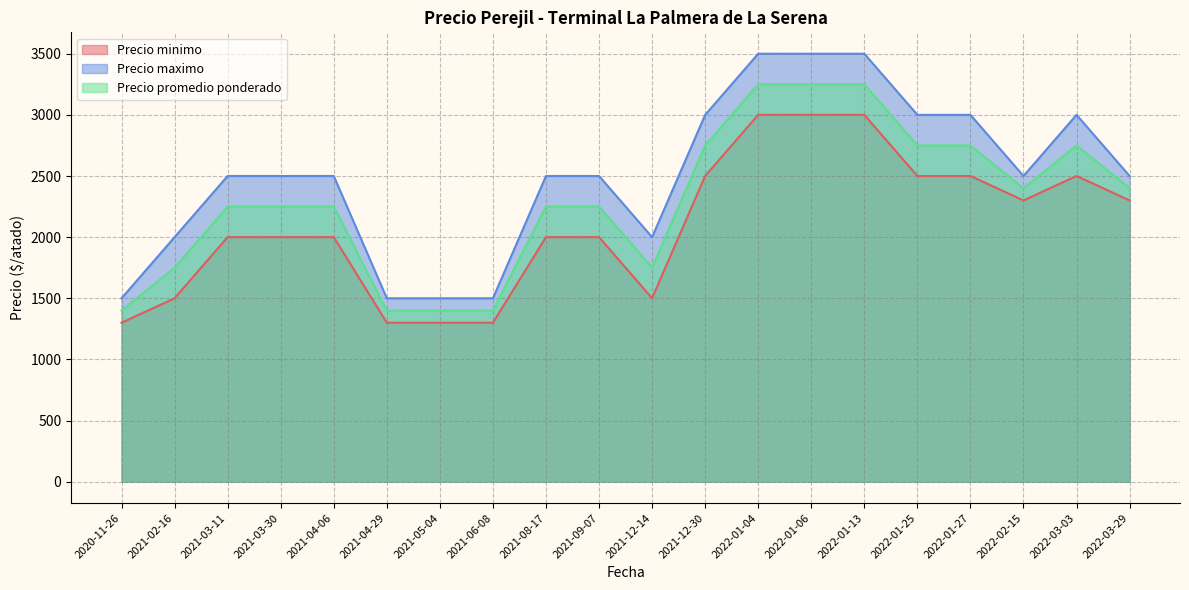

True or false: Precio promedio ponderado and Precio minimo intersect in this chart.

False